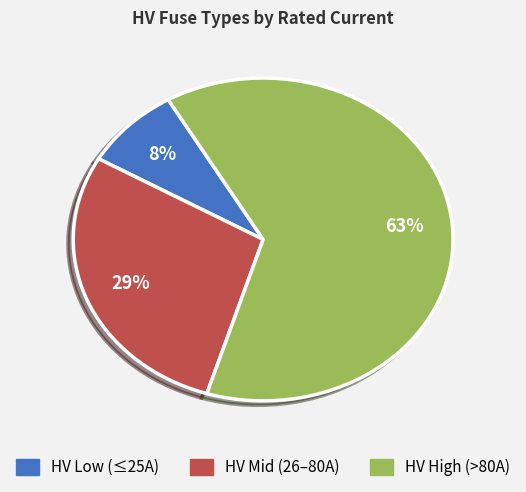

To the nearest percent, what is the average slice percentage?

33%